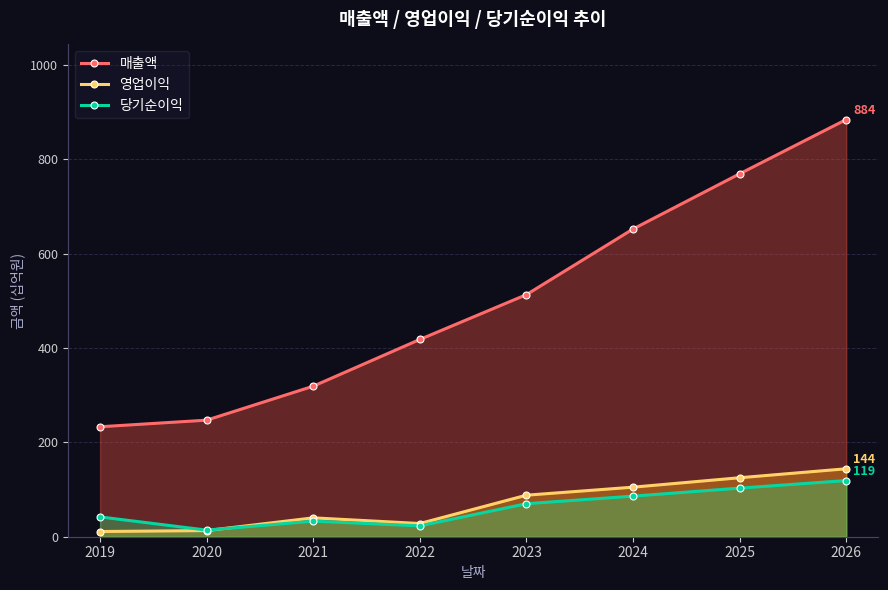

In 당기순이익, how many points are lower than both neighbors (excluding endpoints)?

2